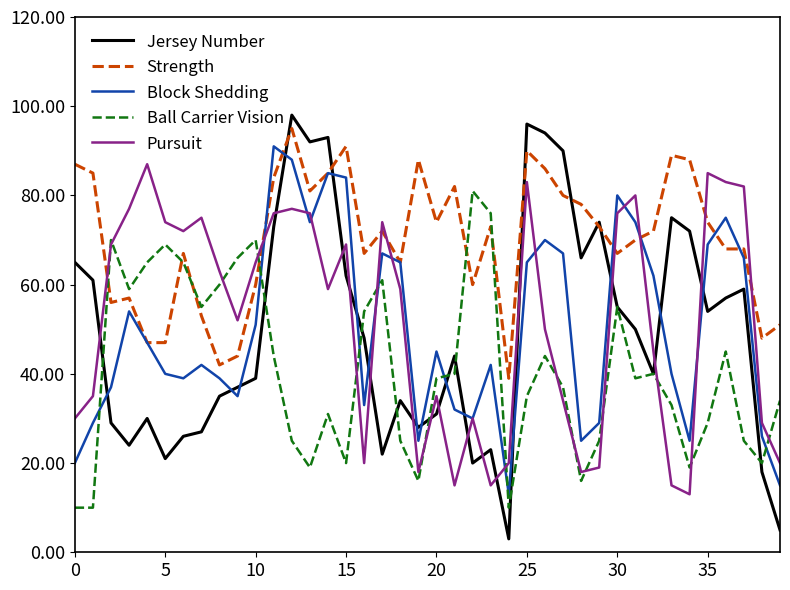

Is this an area chart (filled region under the line)?

No